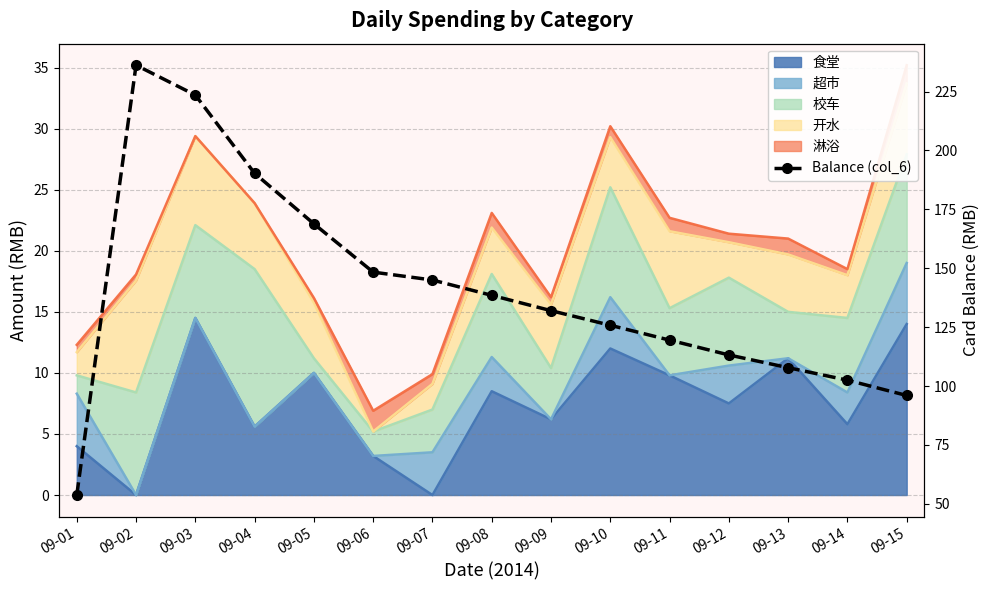

What is the smallest value displayed?

53.8